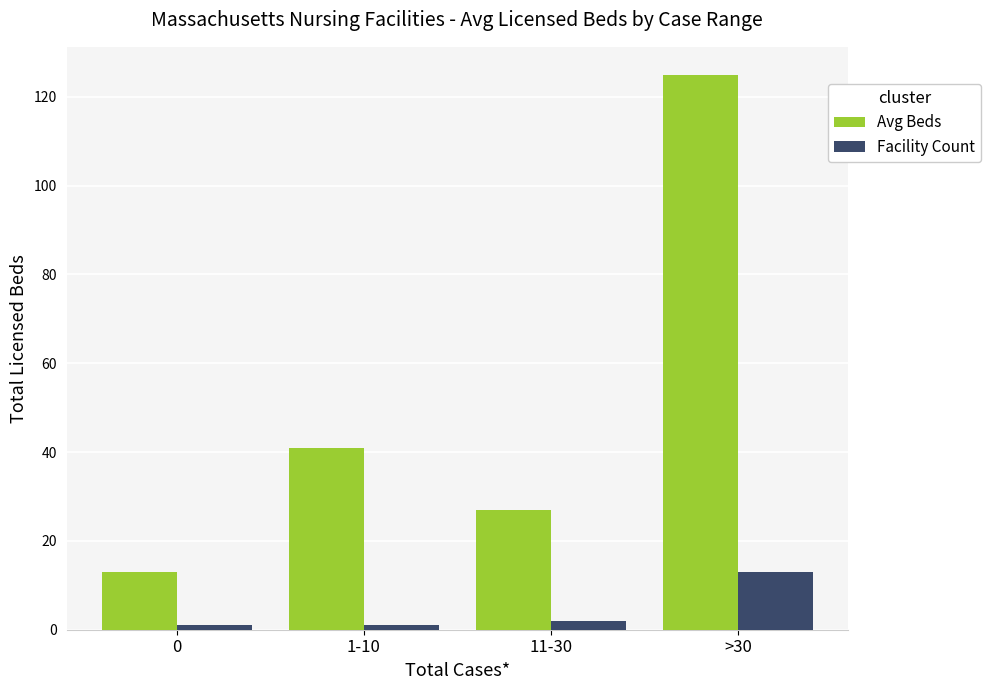

Which series has the largest range (max minus min)?

Avg Beds